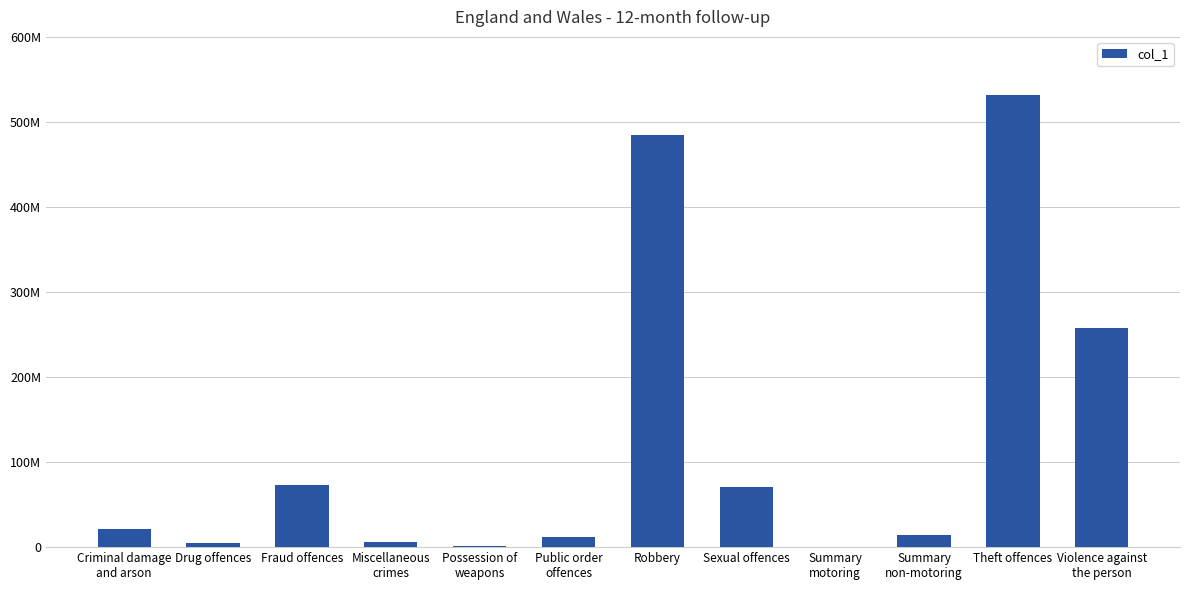

What is the change in value from Criminal damage
and arson to Sexual offences?

+50014272